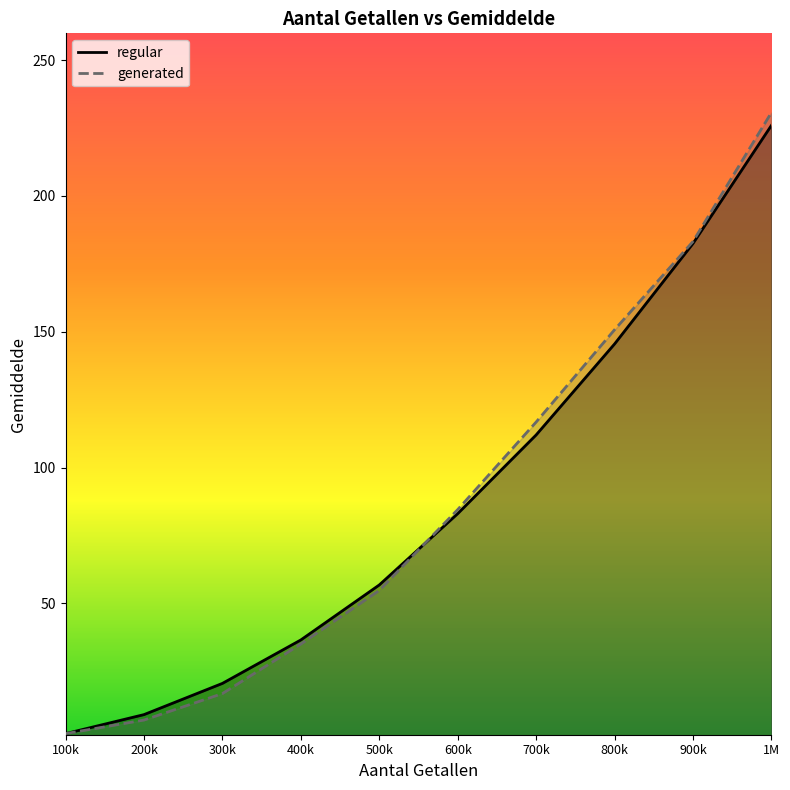

How many values in the generated series exceed 84?

5